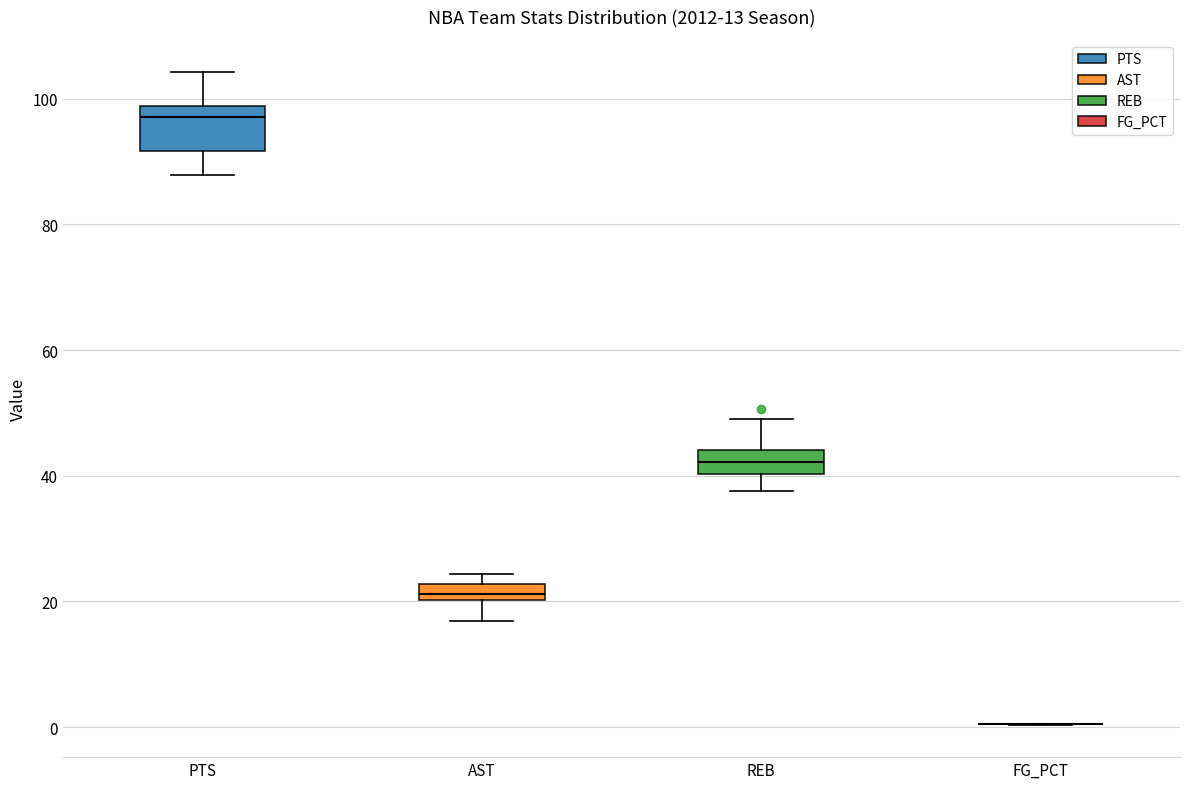

Comparing the boxes themselves (not the whiskers), which one is the tallest?

PTS